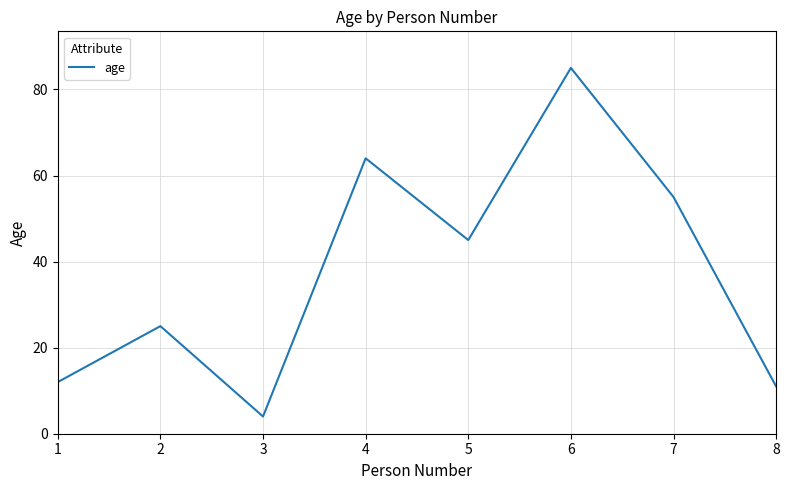

At which category does the chart reach its peak across all series?

6